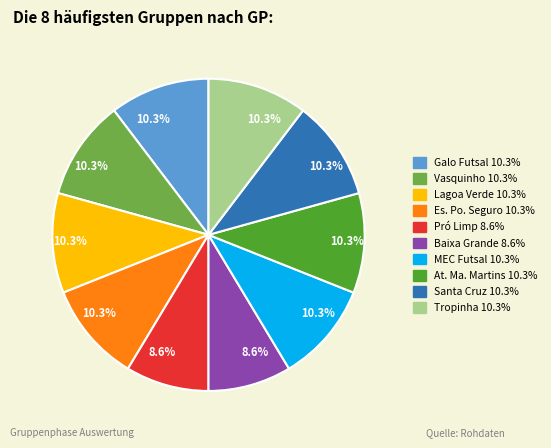

Is there any slice that represents more than half of the pie?

No